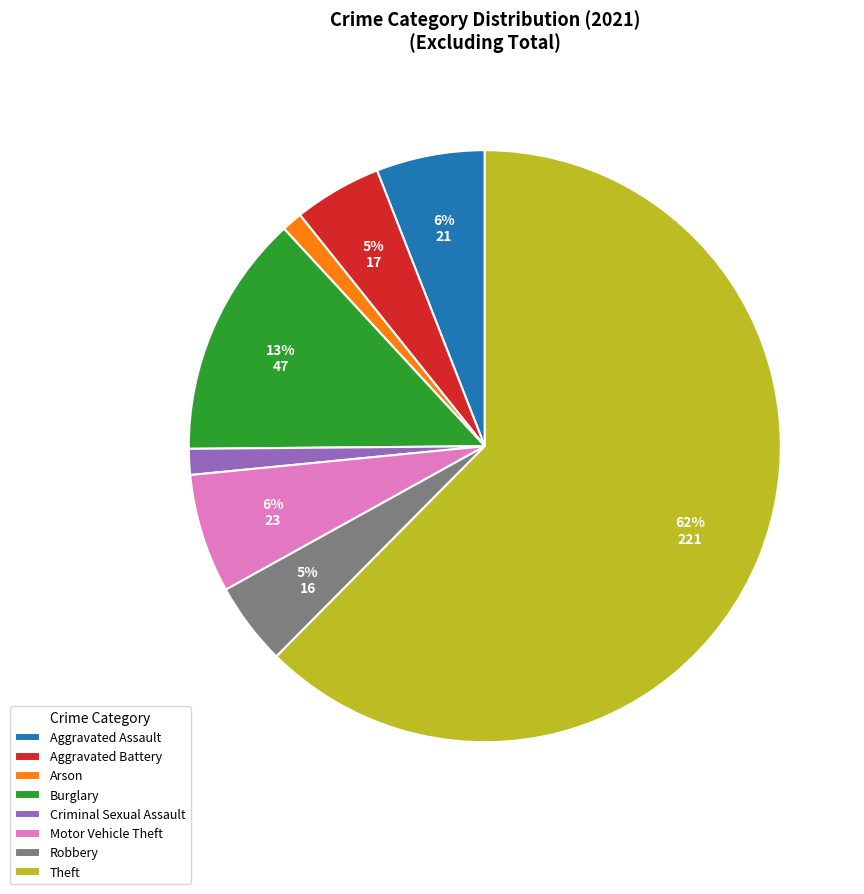

Is the sum of Robbery and Aggravated Assault greater than half?

No